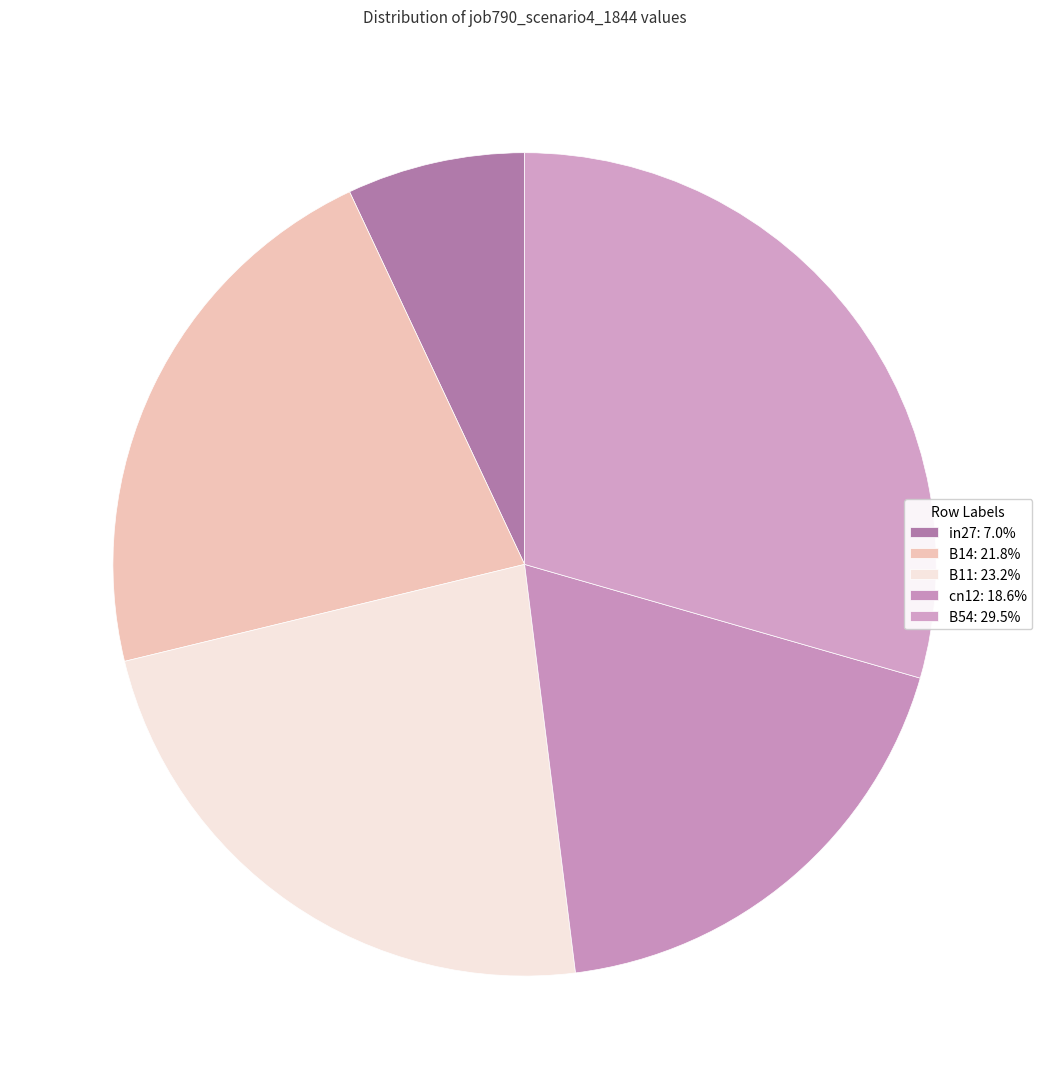

Does in27 account for over 50% of the chart?

No